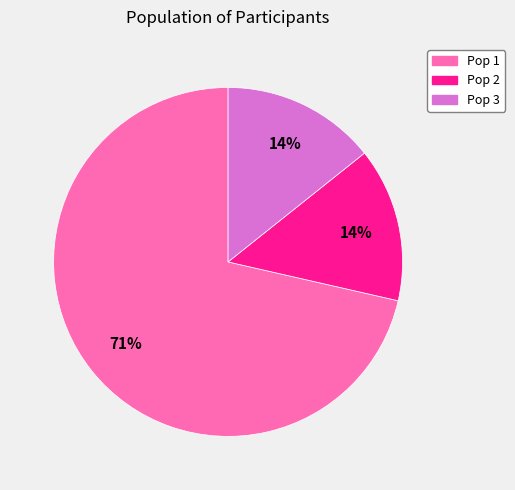

Does any single category account for the majority?

Yes